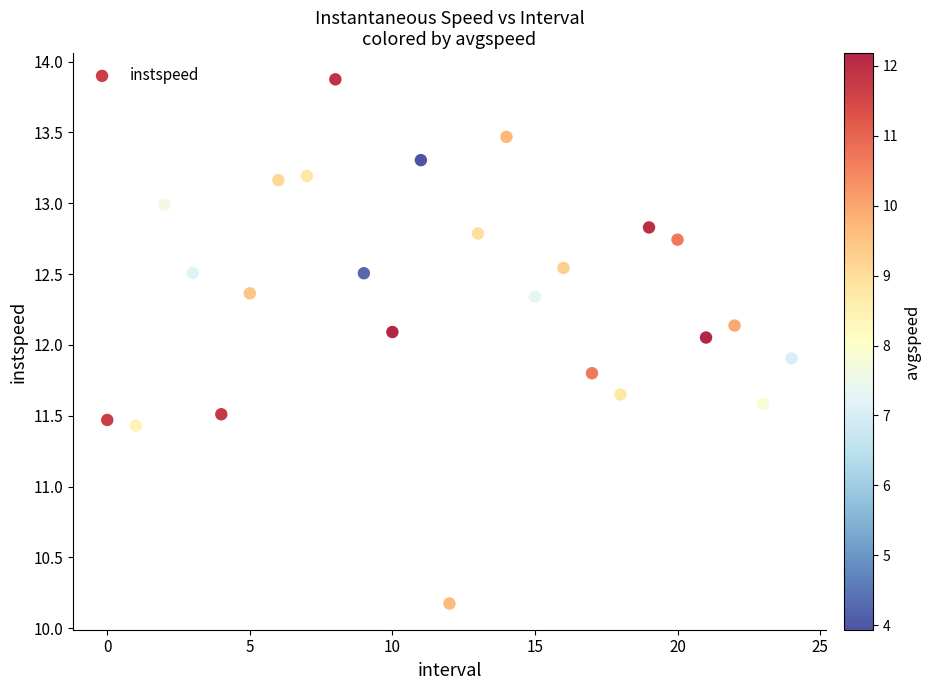

What is the range of Y values (max minus min)?

3.7